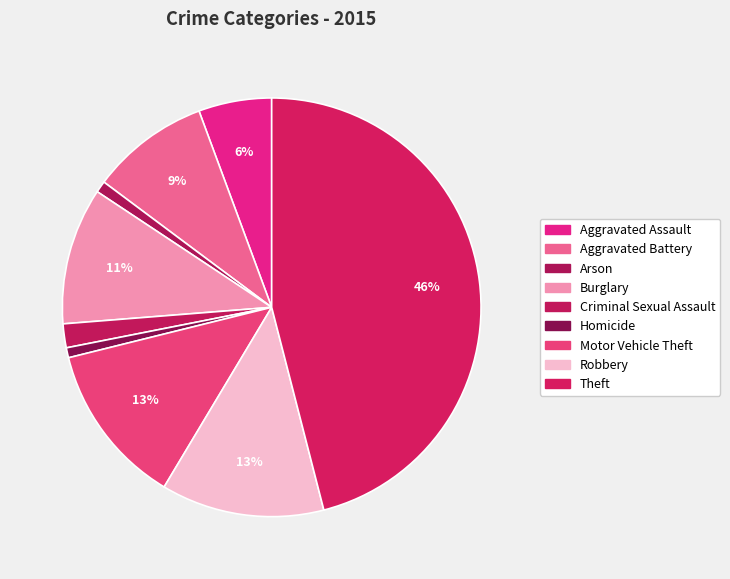

To the nearest percent, what is the difference between the Arson and Theft slice percentages?

45%